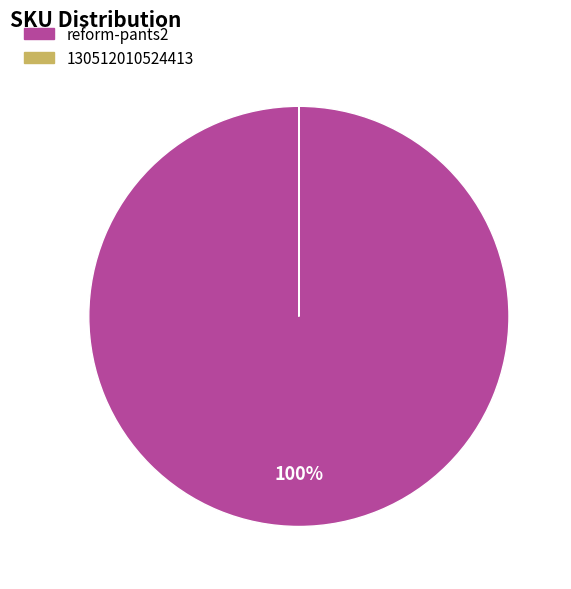

Which slice represents more than half of the pie?

reform-pants2